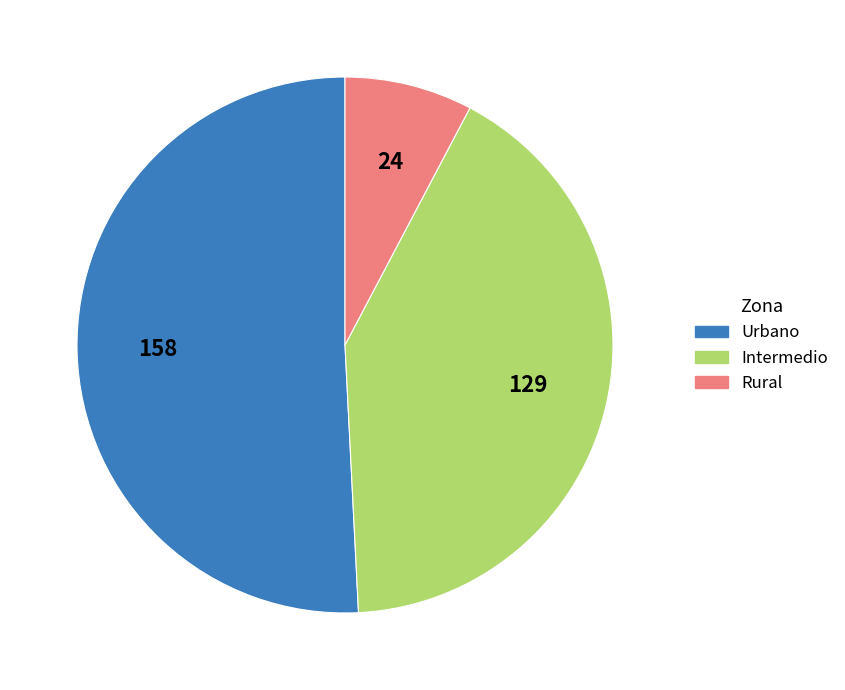

The Rural slice represents 1% of the pie. True or false?

False